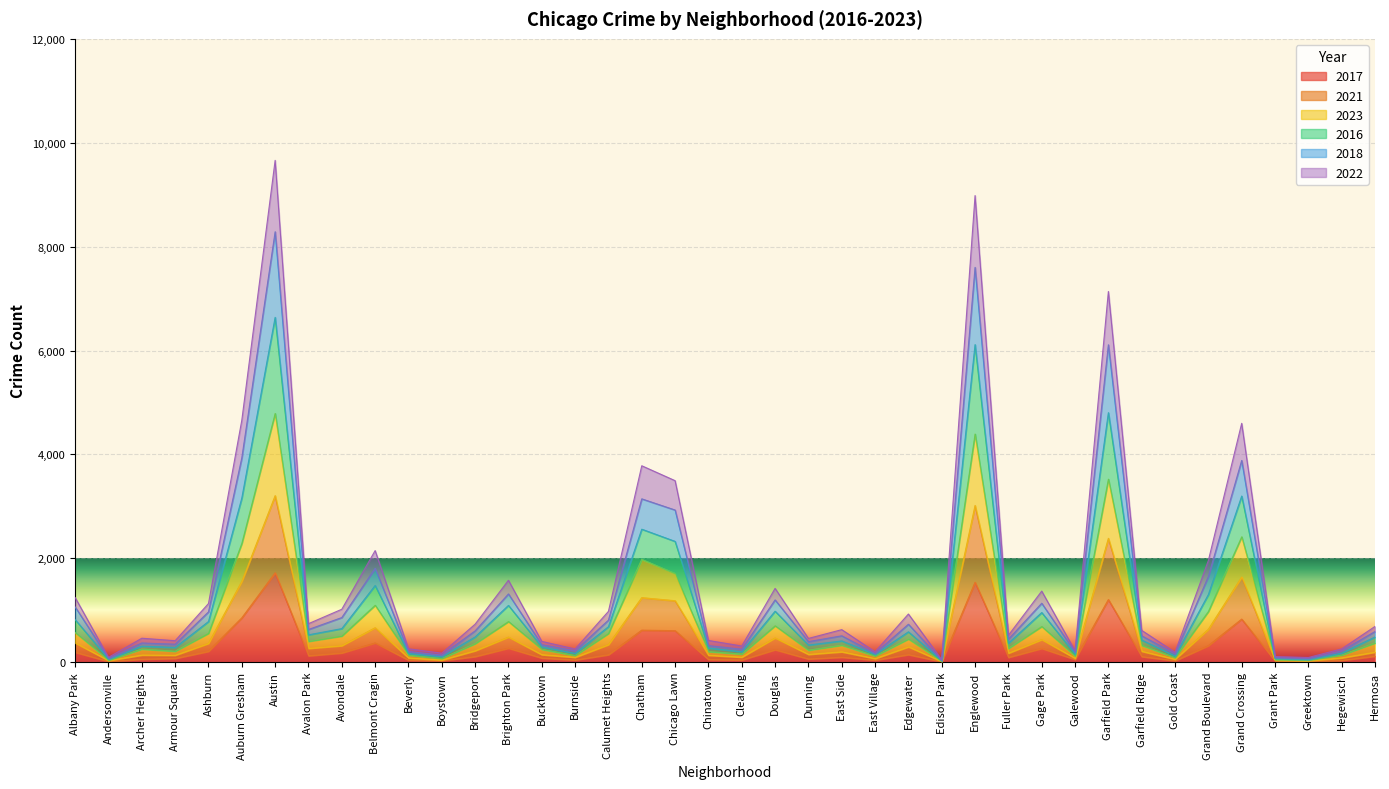

How many values in the 2017 series exceed 110?

19